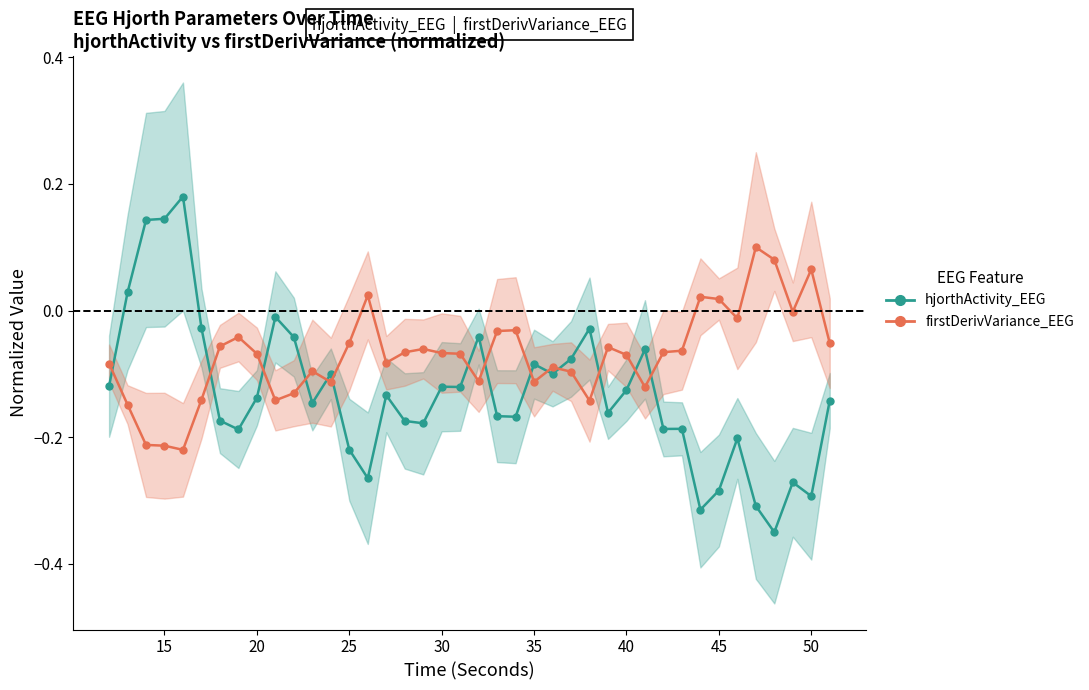

What is the difference between the highest and lowest values at 25?

0.4